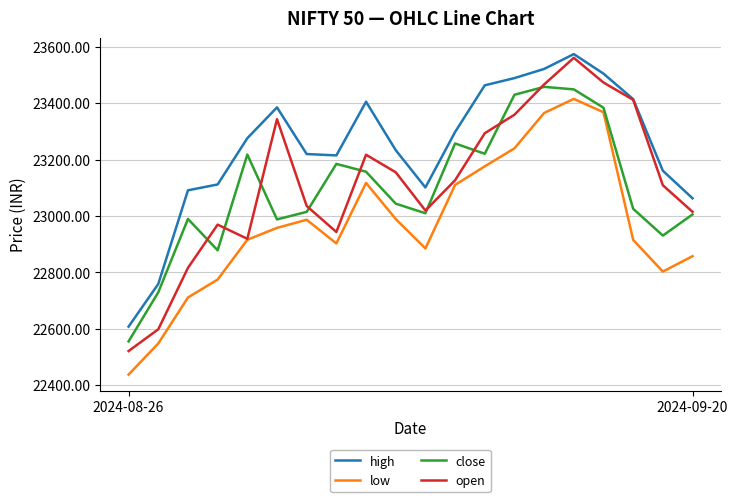

True or false: close and high cross at least once.

False